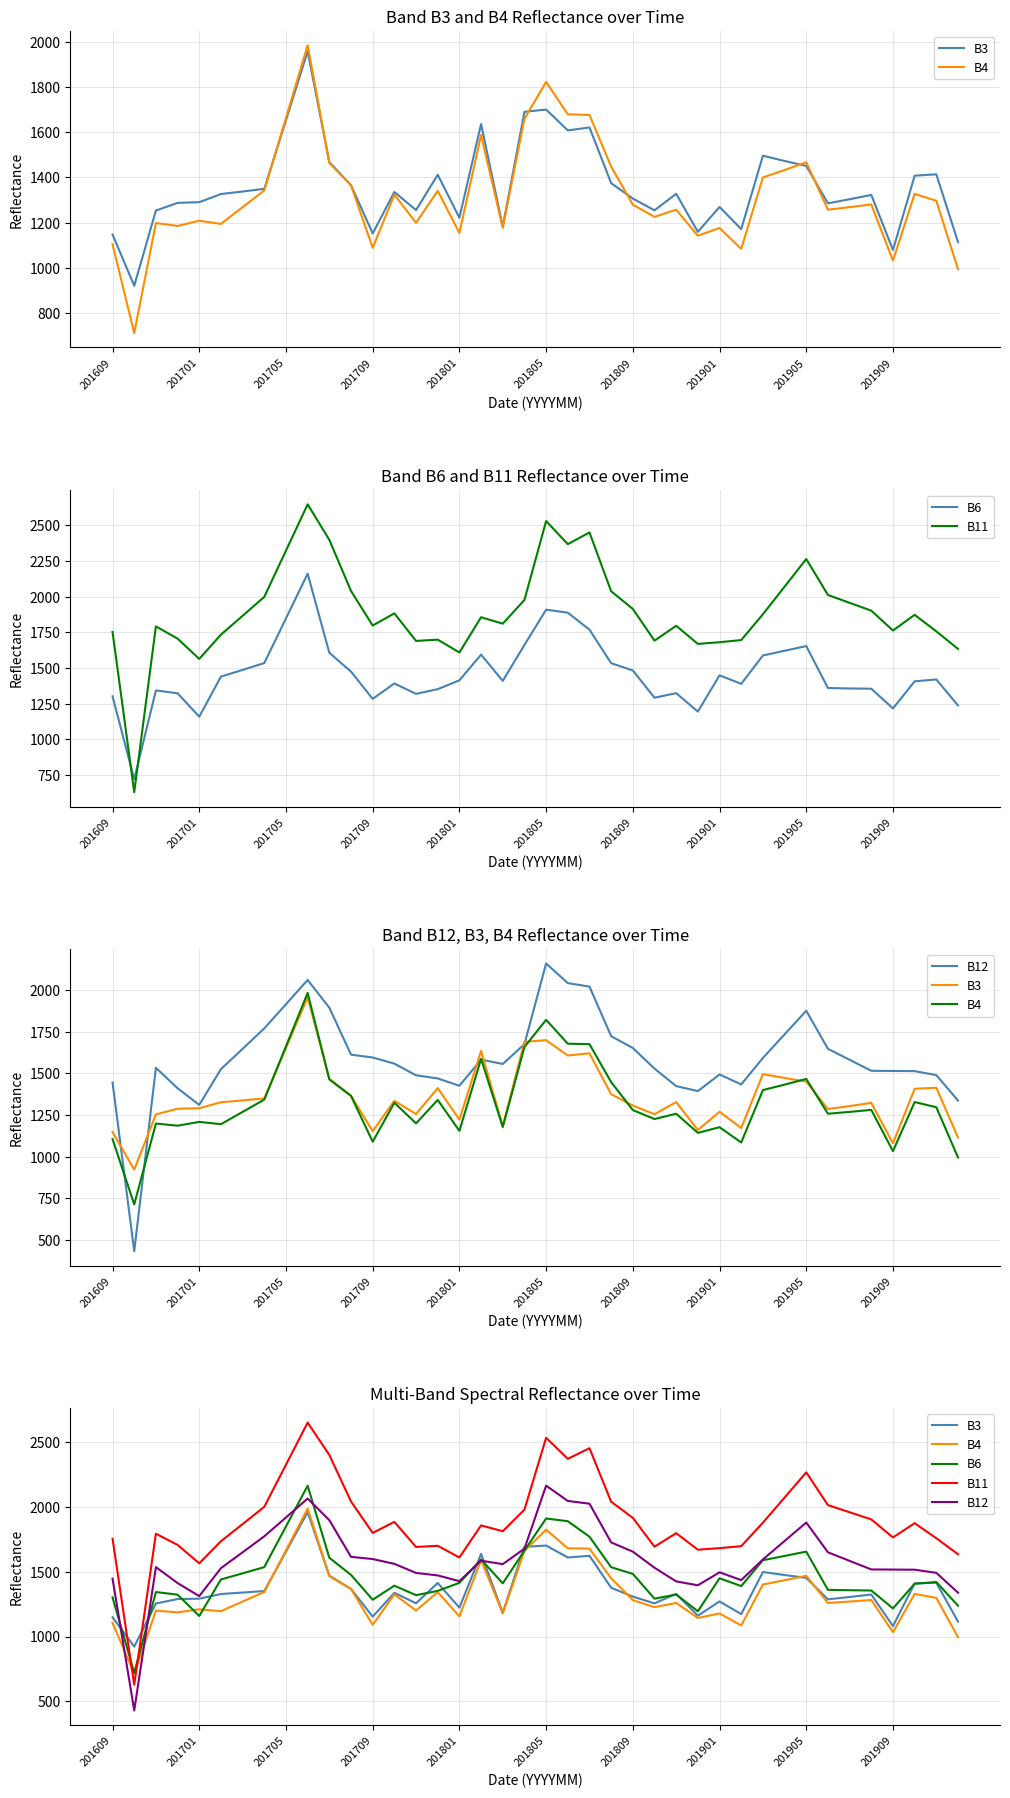

Which series has the widest spread of values?

B11